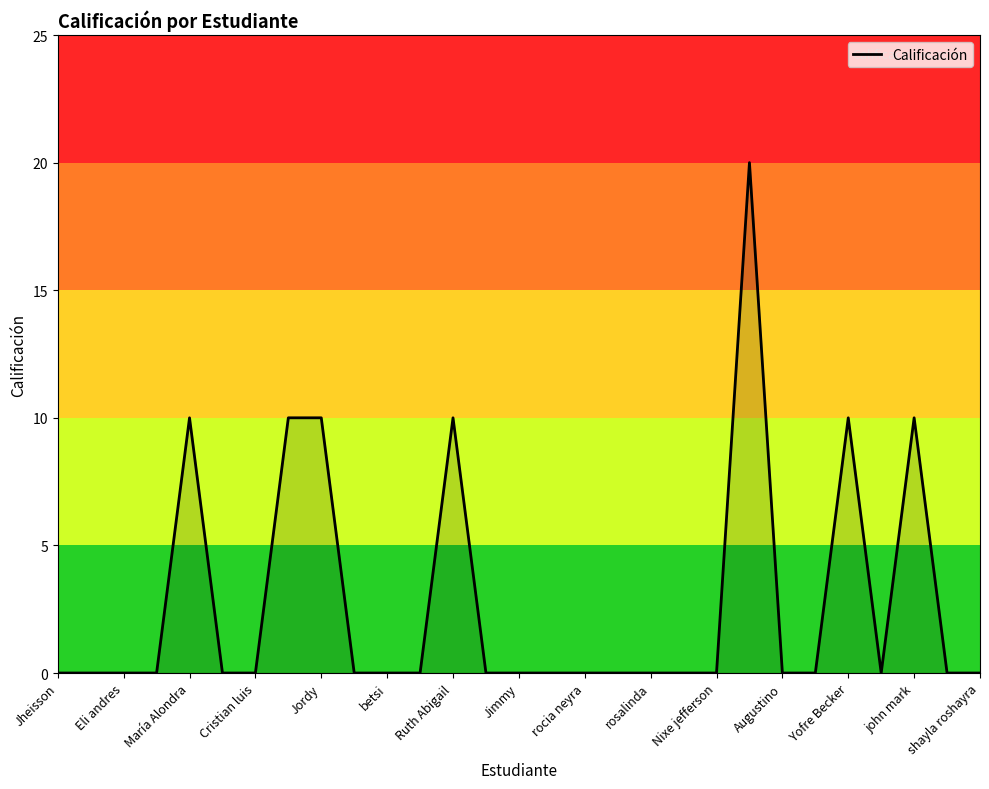

How many series are shown in this chart?

1